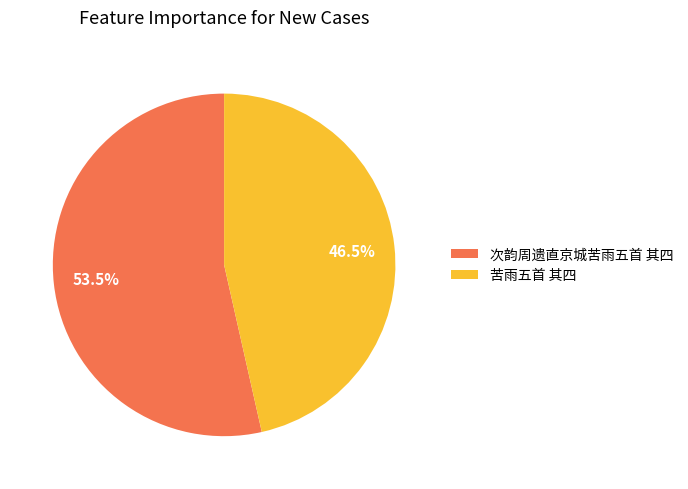

Do 次韵周遗直京城苦雨五首 其四 and 苦雨五首 其四 together represent more than half of the pie?

Yes